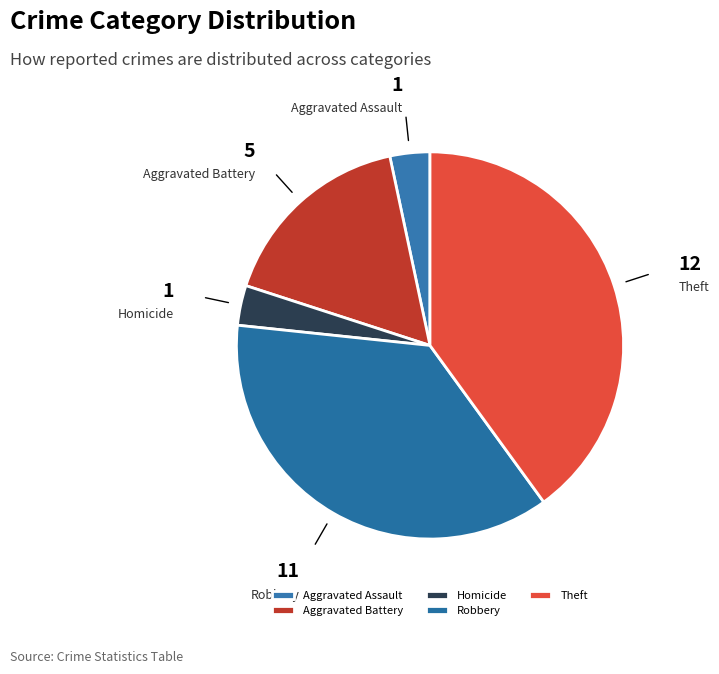

Which category has the biggest portion of the pie?

Theft